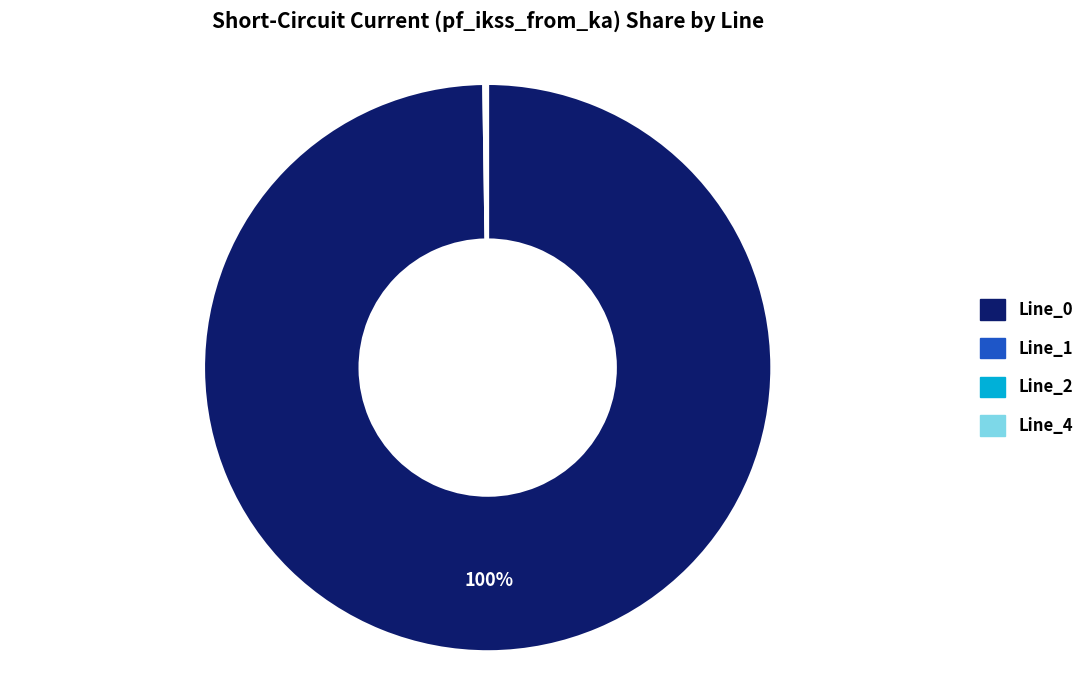

Which slice is the largest?

Line_0